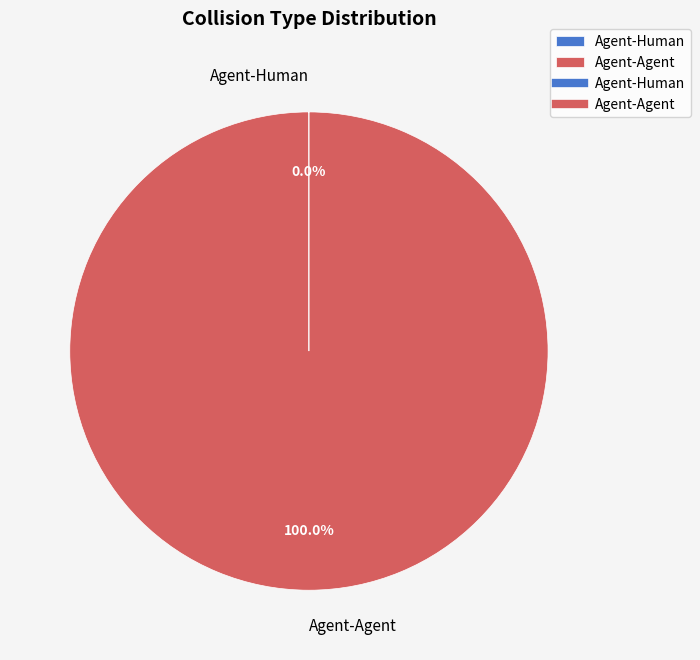

Which category accounts for the majority?

Agent-Agent